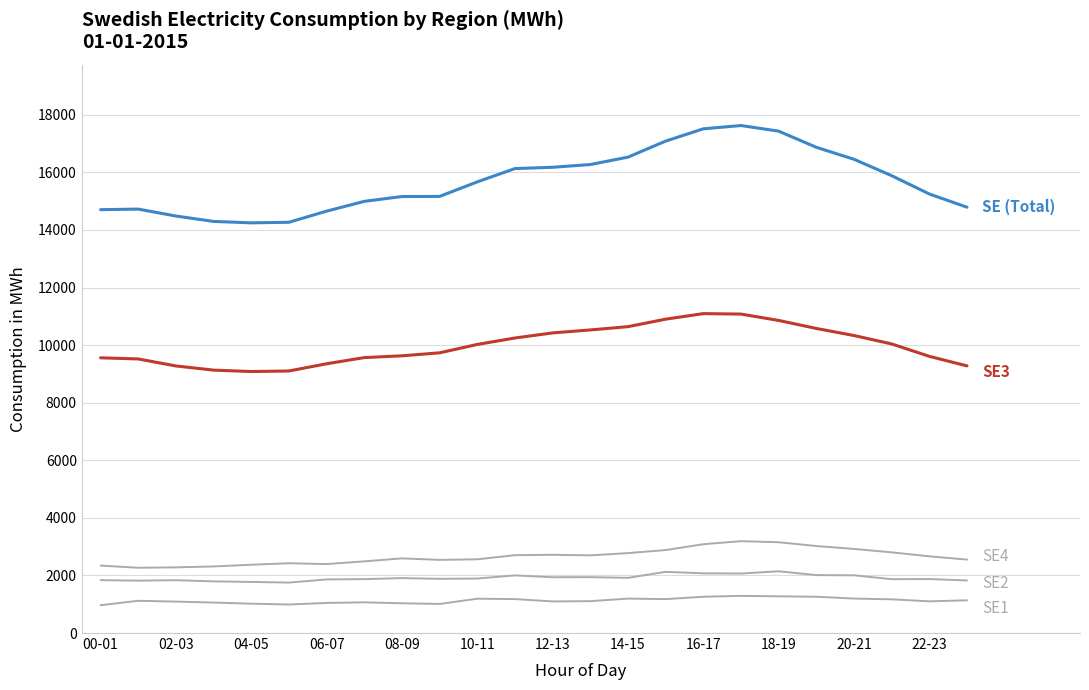

Does the chart have visible grid lines?

Yes